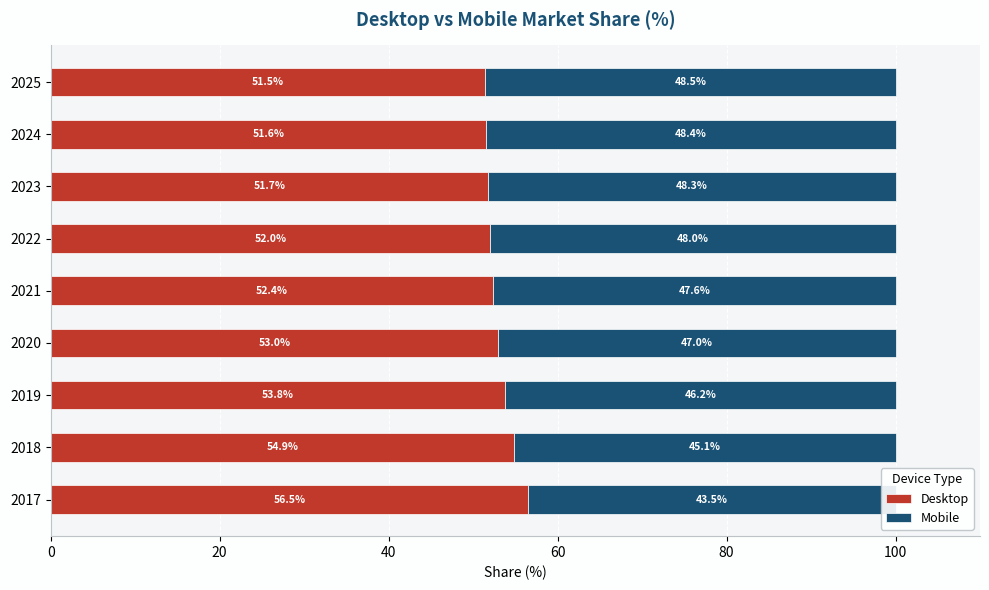

Reading right to left, transcribe all the data shown in this chart.

Desktop: 51.5	51.6	51.7	52.0	52.4	53.0	53.8	54.9	56.5
Mobile: 48.5	48.4	48.3	48.0	47.6	47.0	46.2	45.1	43.5